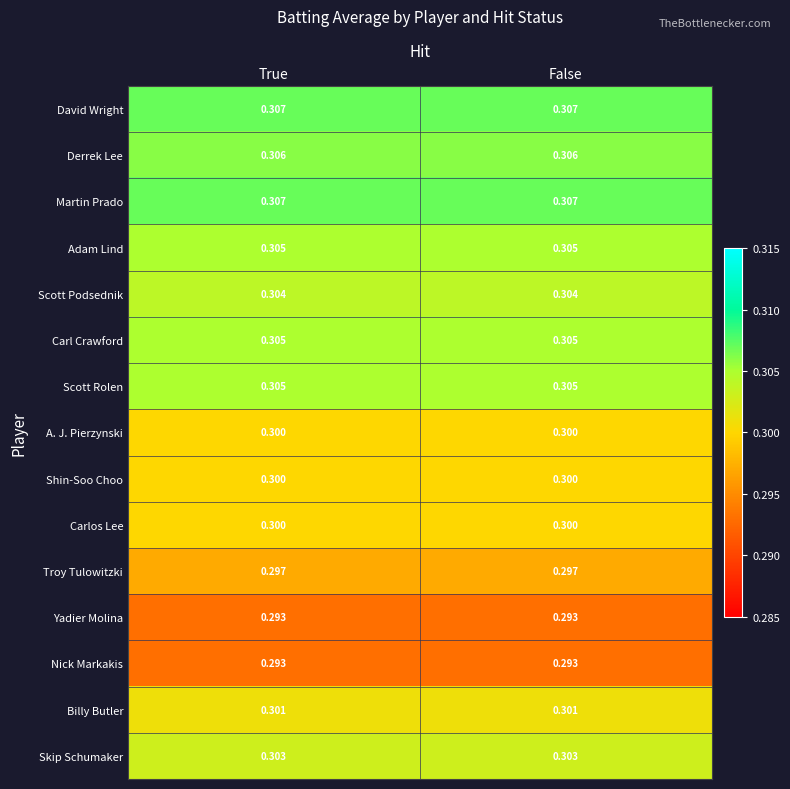

What is the total value across all series at False?

4.5